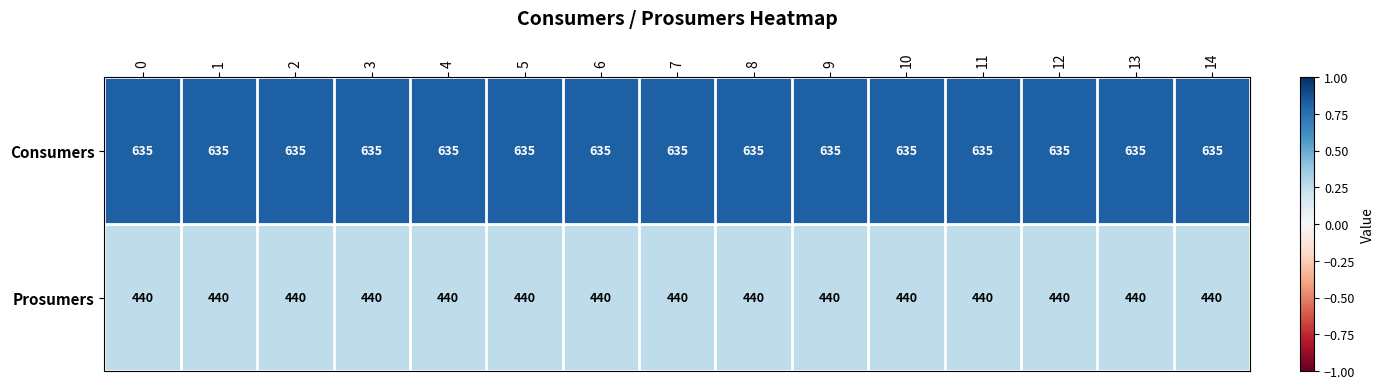

List the series in order of their peak value, highest first.

Consumers, Prosumers